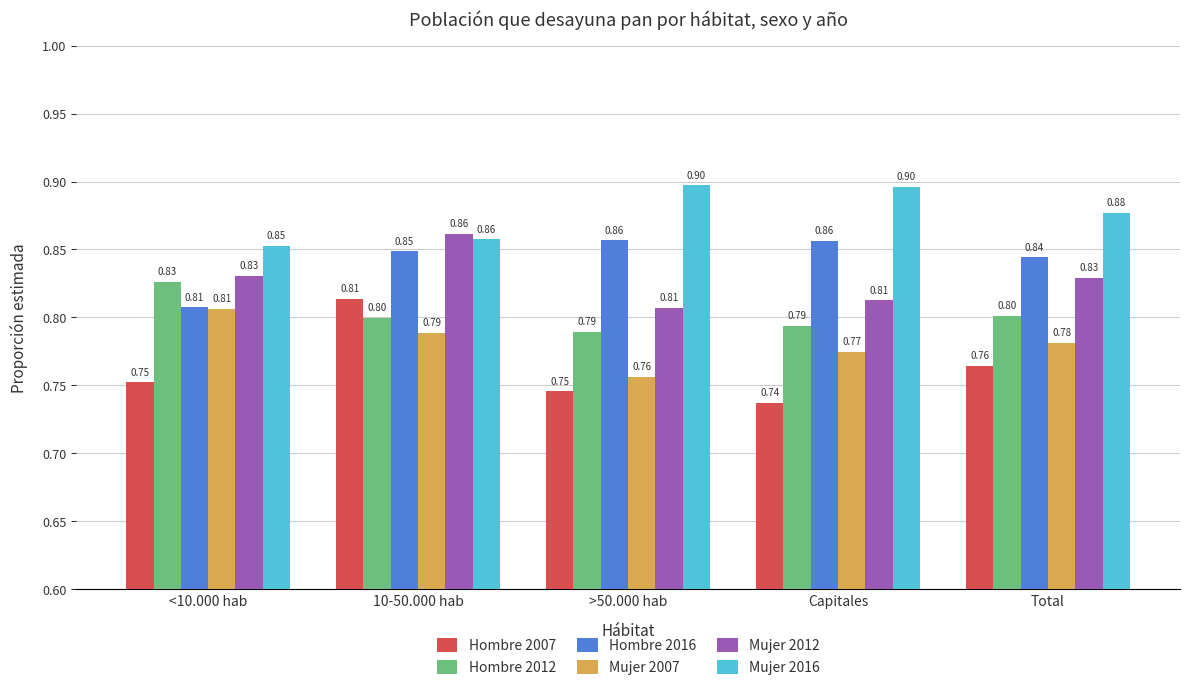

List the labels in order of Mujer 2007 value, smallest first.

>50.000 hab, Capitales, Total, 10-50.000 hab, <10.000 hab